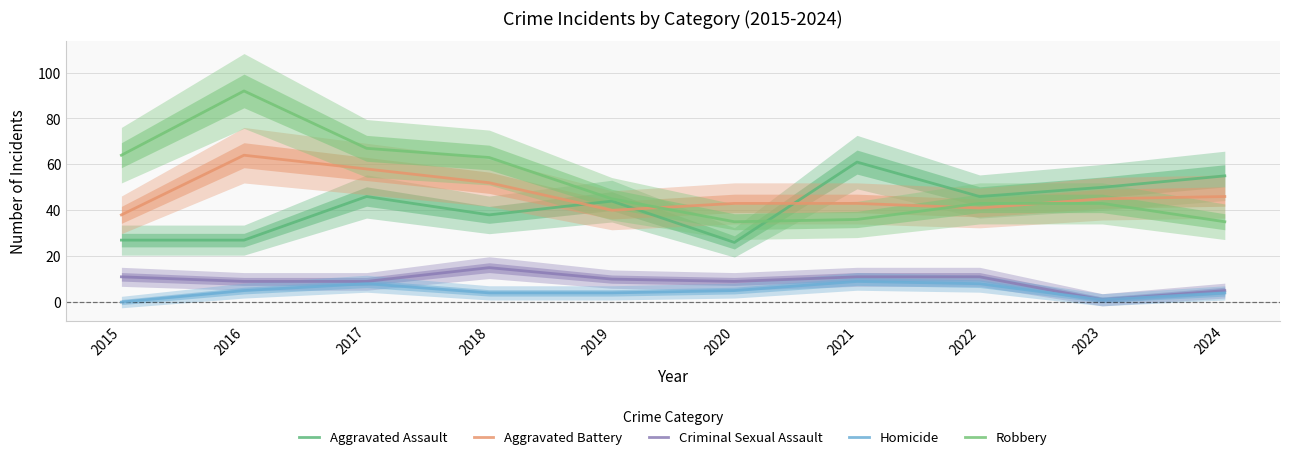

Where is the first local maximum for Aggravated Assault?

2017